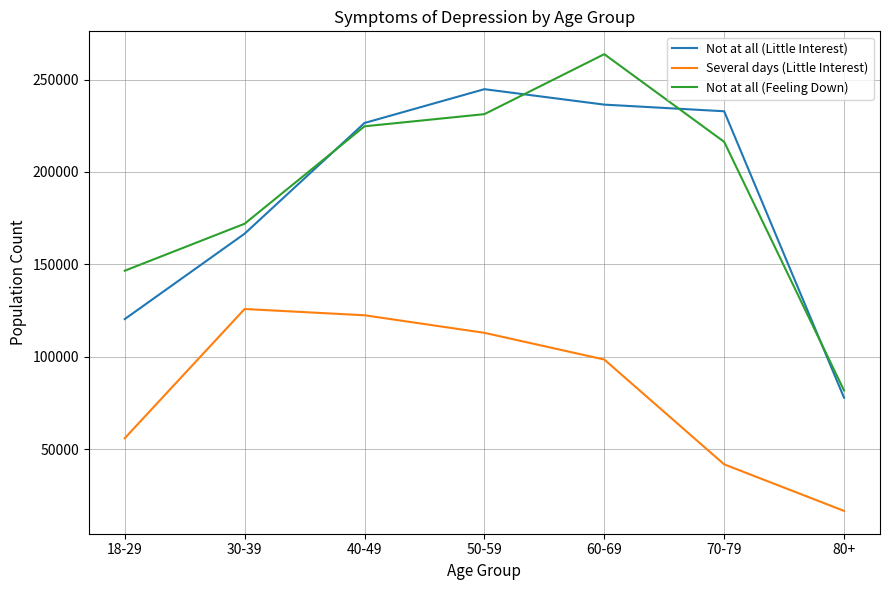

True or false: Not at all (Feeling Down) and Several days (Little Interest) cross at least once.

False